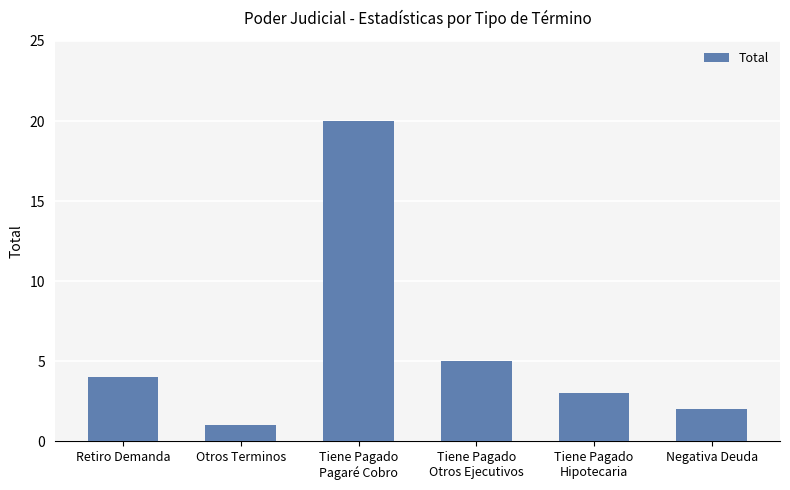

What is the label of the 6th bar from the right?

Retiro Demanda